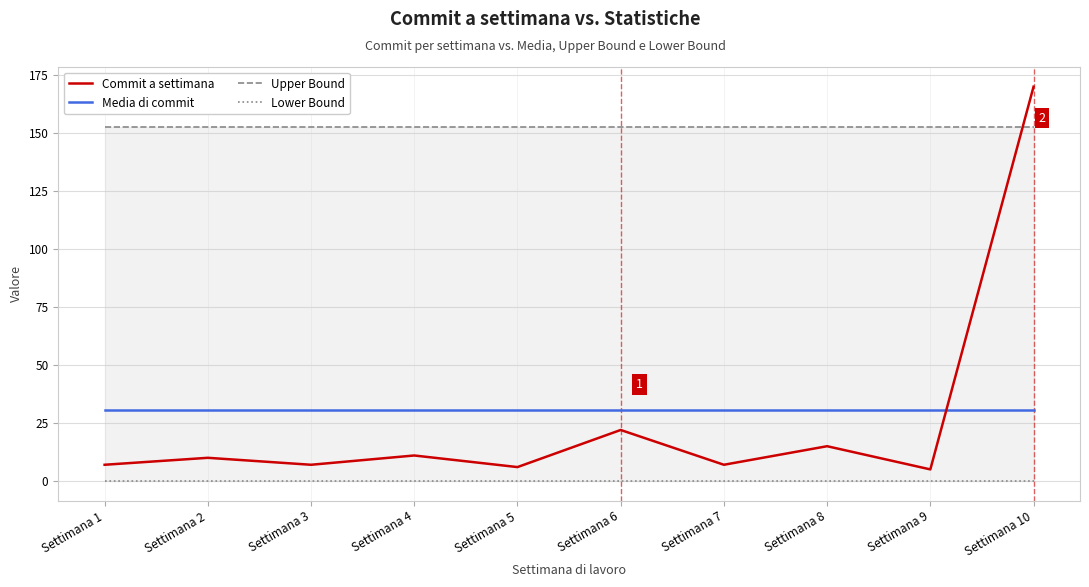

At how many categories does at least one series exceed 108?

10